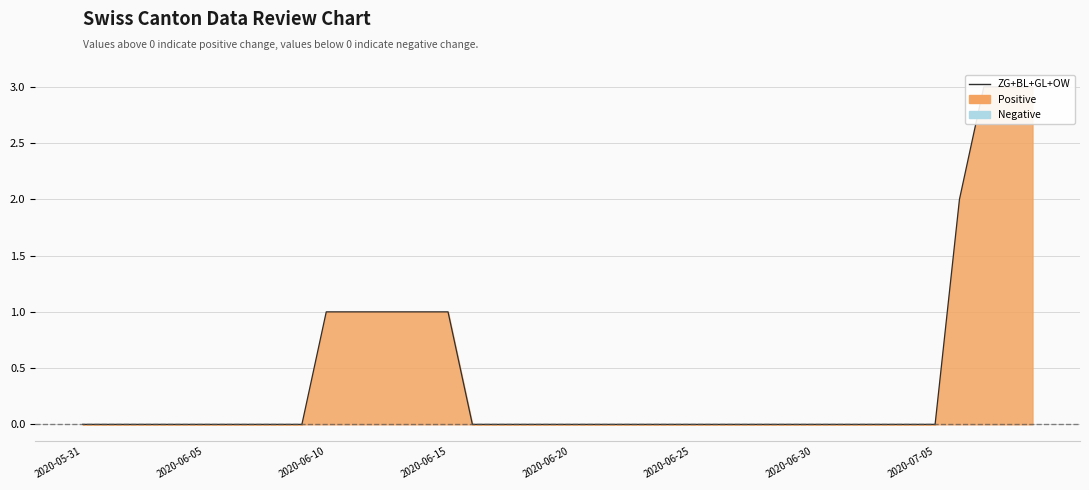

What is the change in value from 15 to 24?

-1